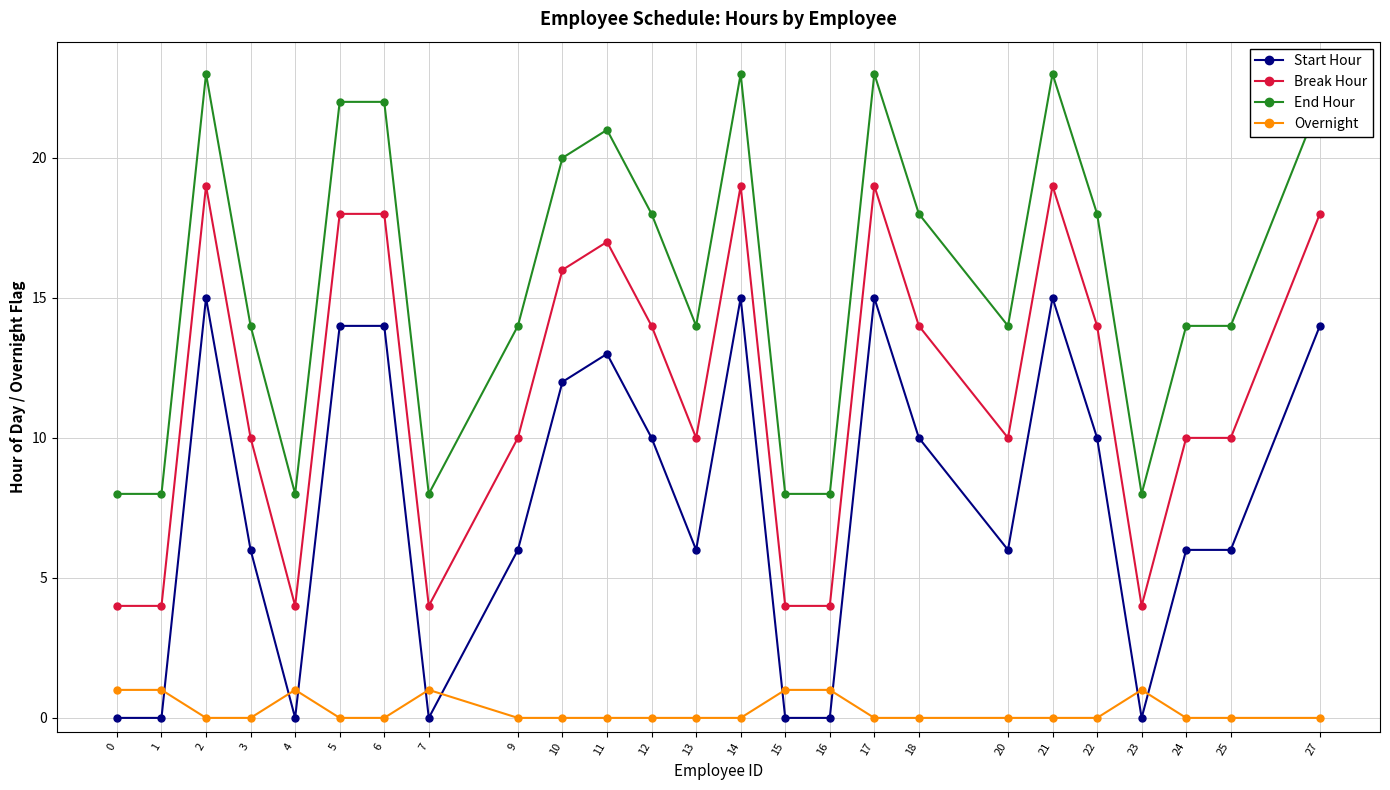

What is the maximum value for Start Hour?

15